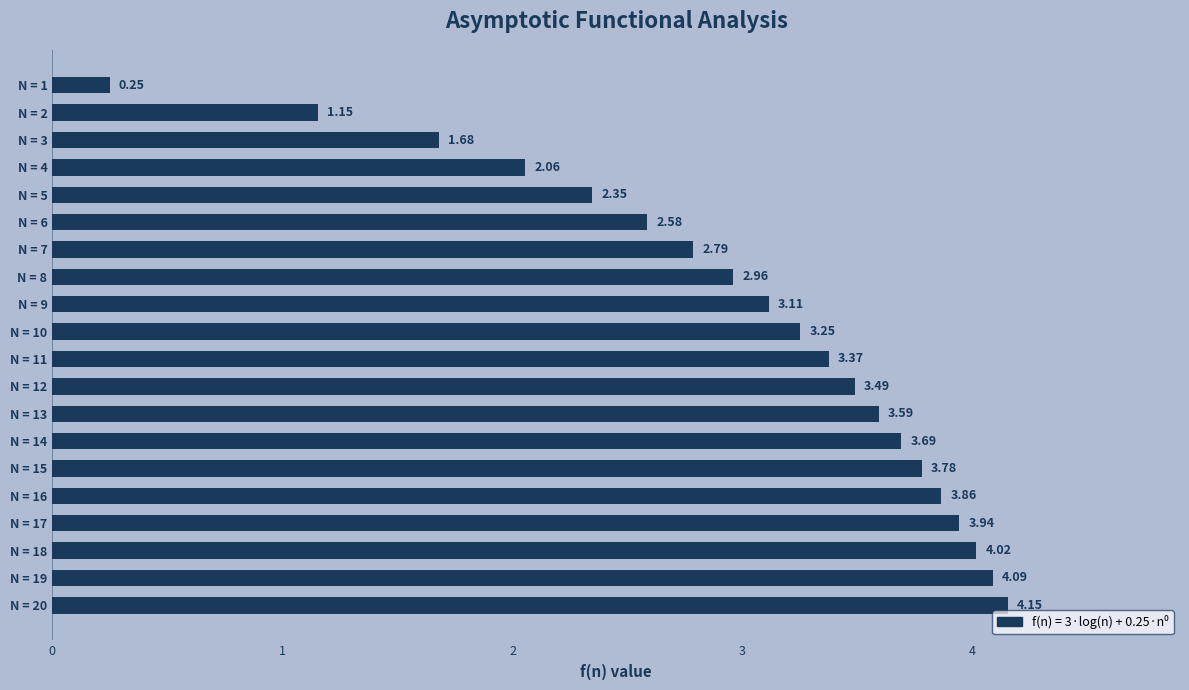

How many bars are there in total?

20